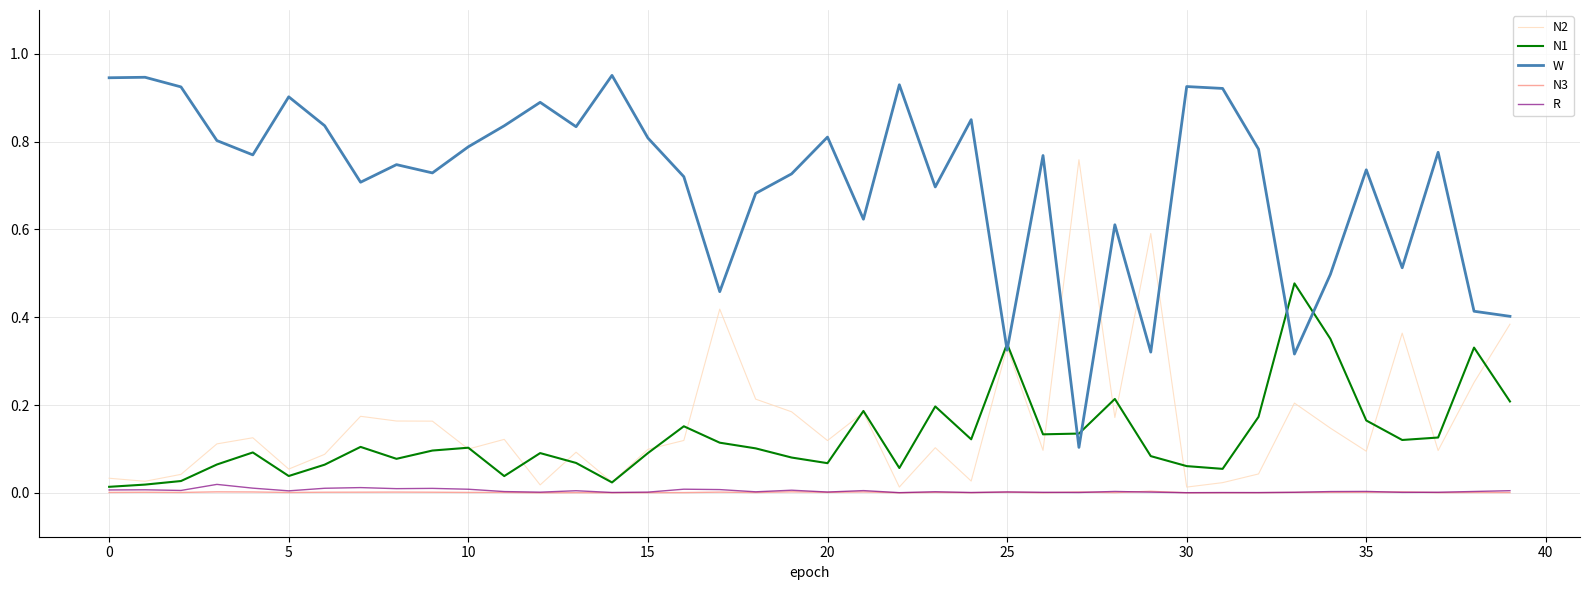

Is this an area chart (filled region under the line)?

No